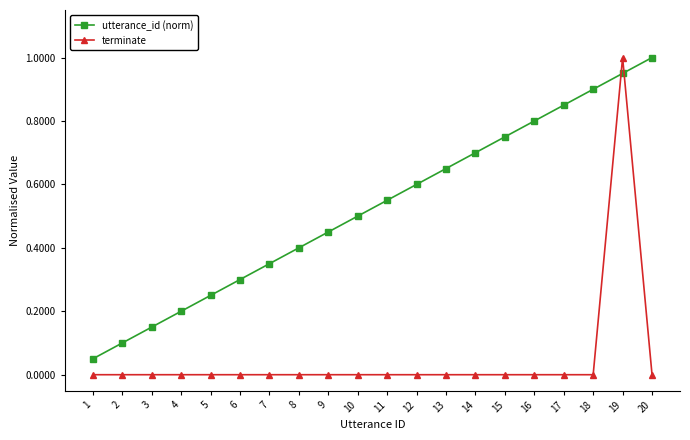

The value of terminate at 18 is -0.5. True or false?

False